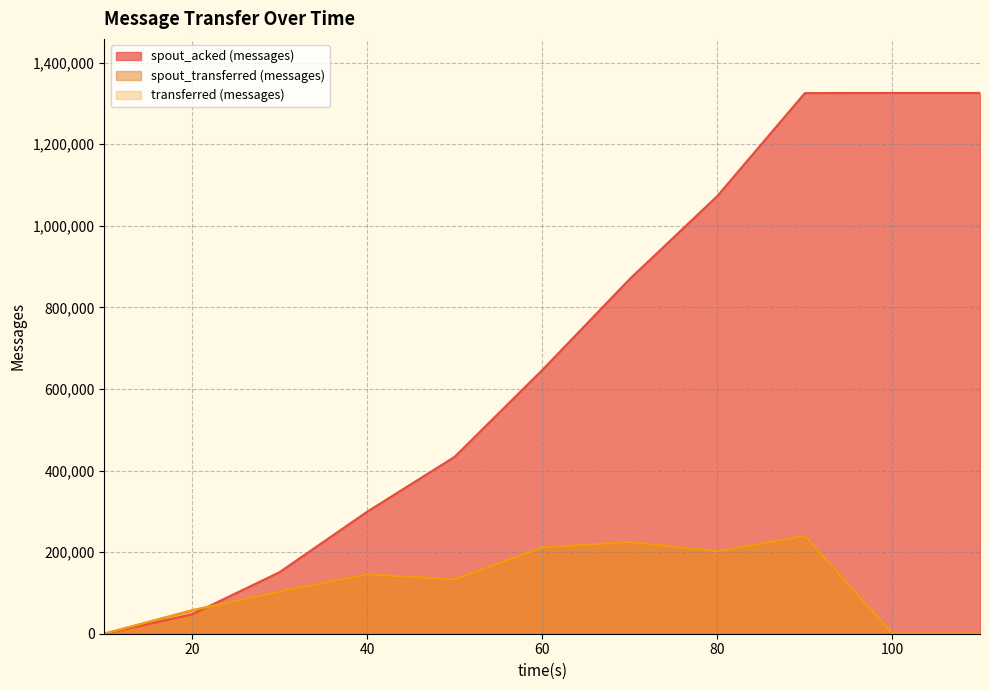

Rank the categories by spout_acked (messages) value from highest to lowest.

100, 110, 90, 80, 70, 60, 50, 40, 30, 20, 10